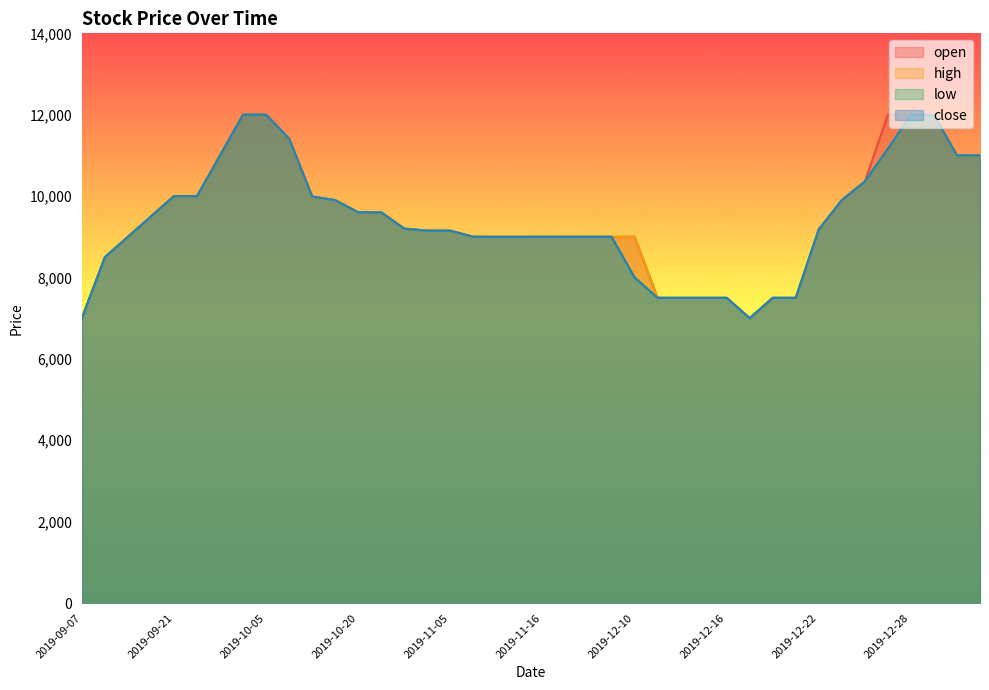

What is the minimum value shown in the chart?

7000